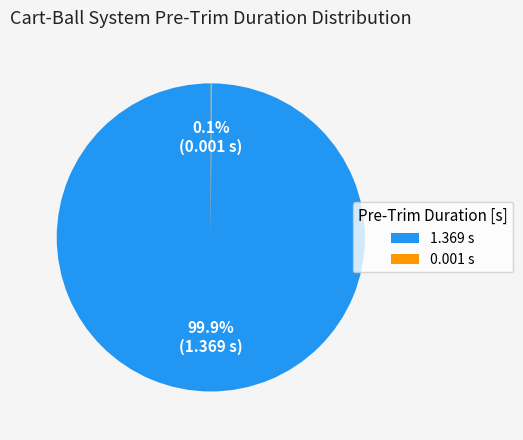

What percentage is NOT represented by 1.369?

0.1%